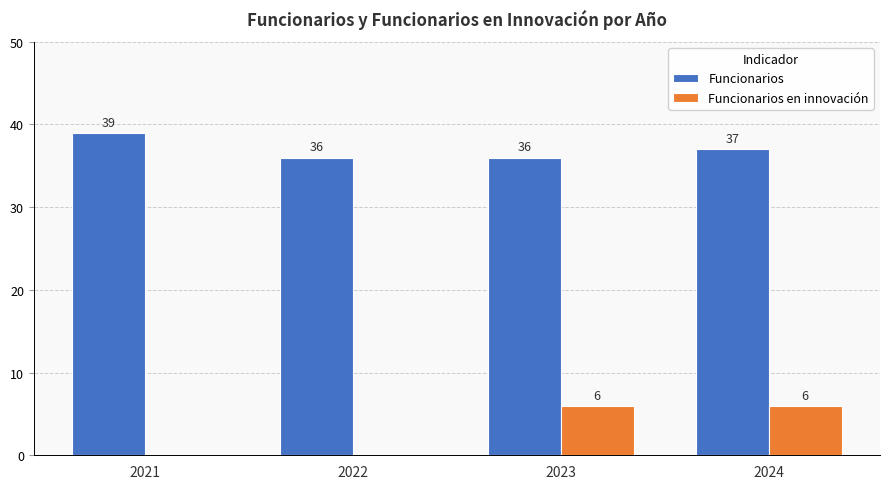

What is the maximum value shown in the chart?

39